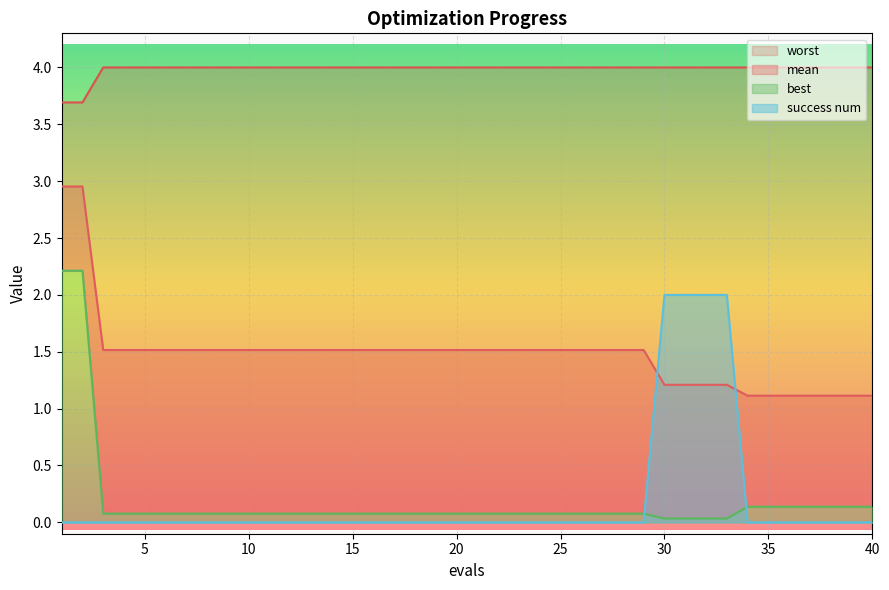

Reading left to right, what are all the values shown in this chart?

mean: 3.0	3.0	1.5	1.5	1.5	1.5	1.5	1.5	1.5	1.5	1.5	1.5	1.5	1.5	1.5	1.5	1.5	1.5	1.5	1.5	1.5	1.5	1.5	1.5	1.5	1.5	1.5	1.5	1.5	1.2	1.2	1.2	1.2	1.1	1.1	1.1	1.1	1.1	1.1	1.1
best: 2.2	2.2	0.1	0.1	0.1	0.1	0.1	0.1	0.1	0.1	0.1	0.1	0.1	0.1	0.1	0.1	0.1	0.1	0.1	0.1	0.1	0.1	0.1	0.1	0.1	0.1	0.1	0.1	0.1	0.0	0.0	0.0	0.0	0.1	0.1	0.1	0.1	0.1	0.1	0.1
worst: 3.7	3.7	4.0	4.0	4.0	4.0	4.0	4.0	4.0	4.0	4.0	4.0	4.0	4.0	4.0	4.0	4.0	4.0	4.0	4.0	4.0	4.0	4.0	4.0	4.0	4.0	4.0	4.0	4.0	4.0	4.0	4.0	4.0	4.0	4.0	4.0	4.0	4.0	4.0	4.0
success num: 0.0	0.0	0.0	0.0	0.0	0.0	0.0	0.0	0.0	0.0	0.0	0.0	0.0	0.0	0.0	0.0	0.0	0.0	0.0	0.0	0.0	0.0	0.0	0.0	0.0	0.0	0.0	0.0	0.0	2.0	2.0	2.0	2.0	0.0	0.0	0.0	0.0	0.0	0.0	0.0